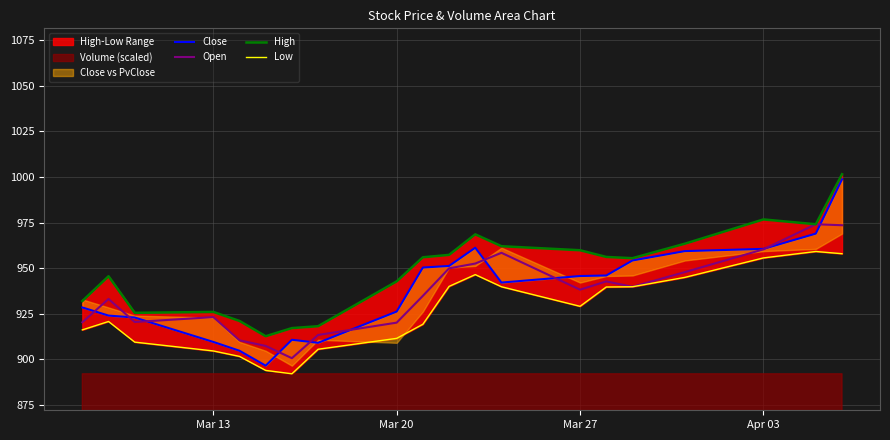

What is the highest value of the Open series?

974.1